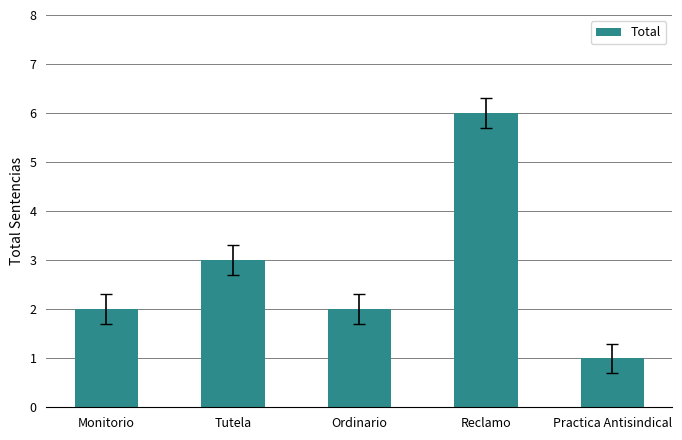

Approximately how many times larger is the value at Ordinario compared to Practica Antisindical?

2.0